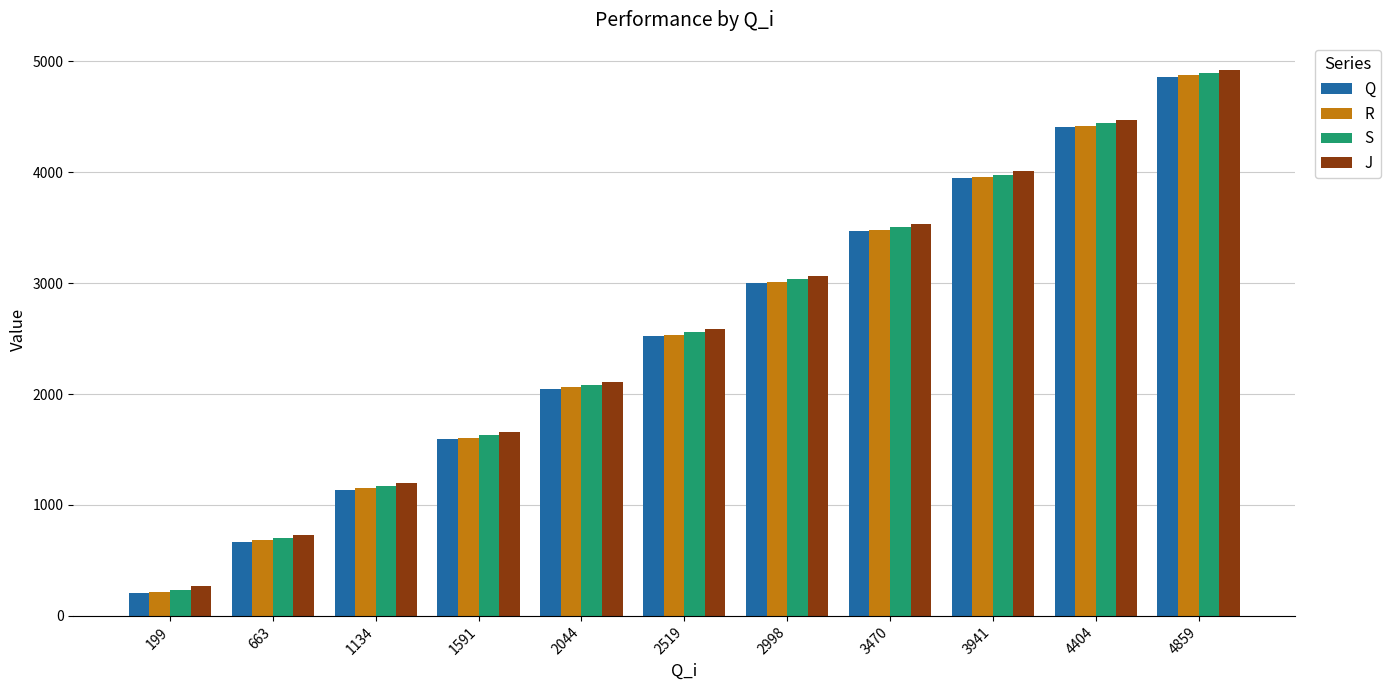

What is the sum of the R values at 663 and 1134?

1830